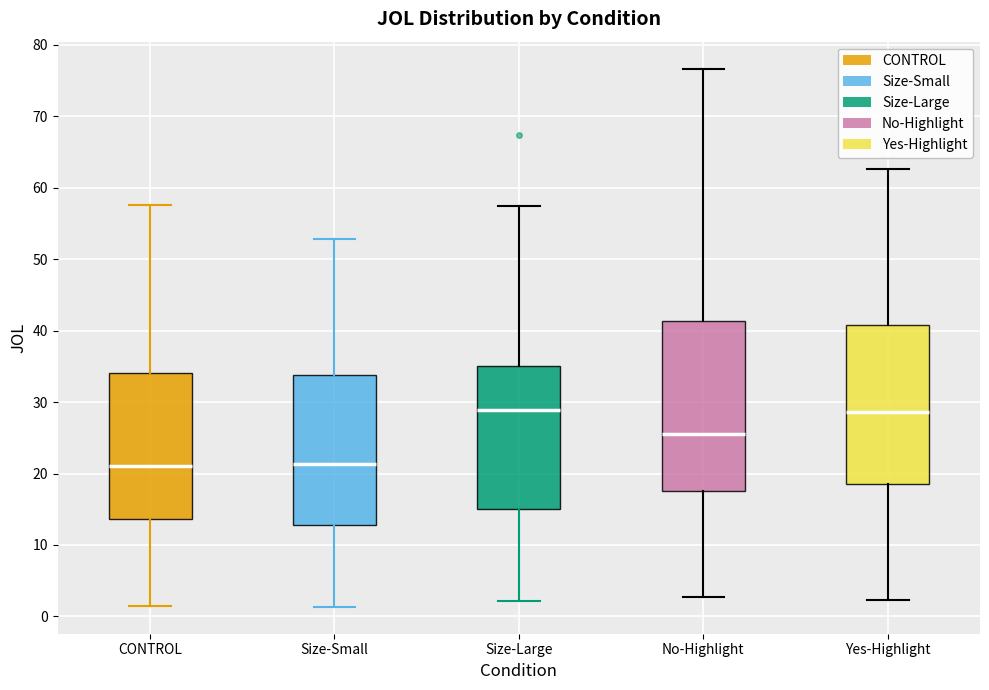

Which box is the tallest, from its lower edge to its upper edge?

No-Highlight